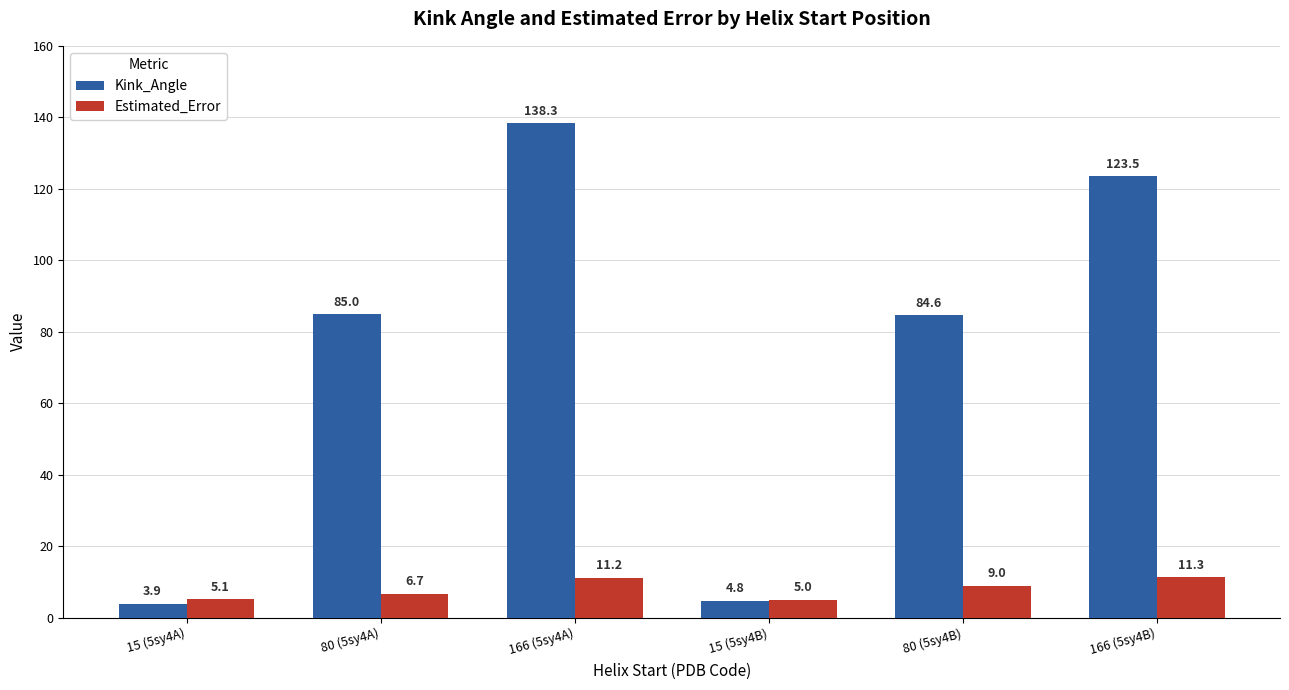

The Kink_Angle series shows 85.0 at 80 (5sy4A). True or false?

True